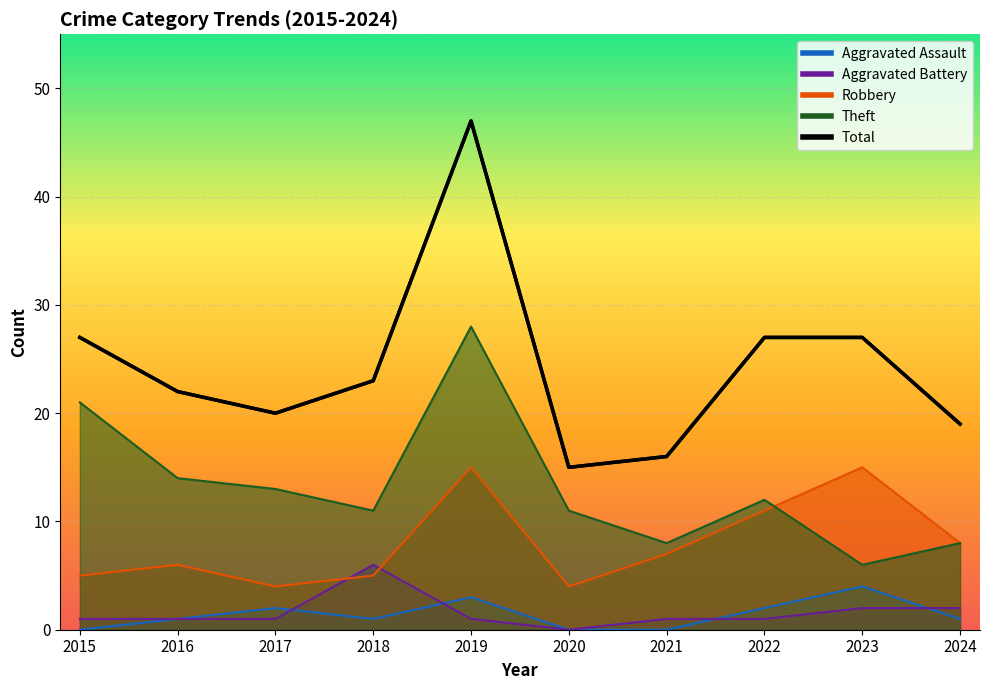

What is the sum of all Aggravated Assault values?

14